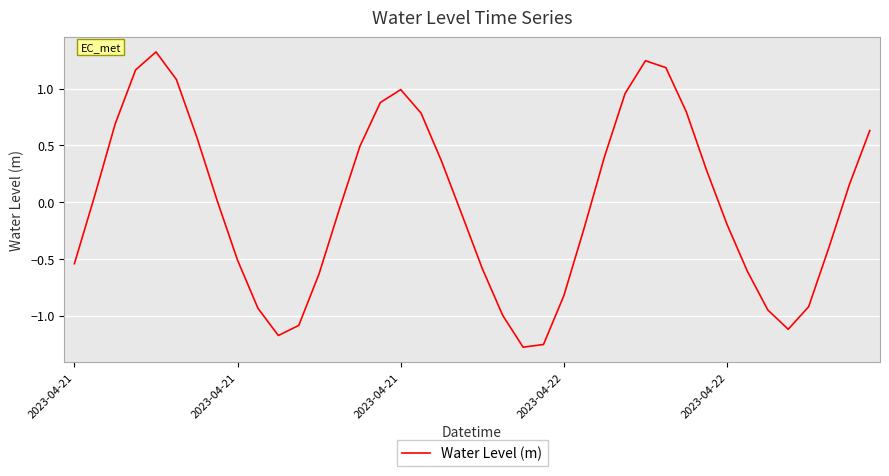

What is the maximum value shown in the chart?

1.3